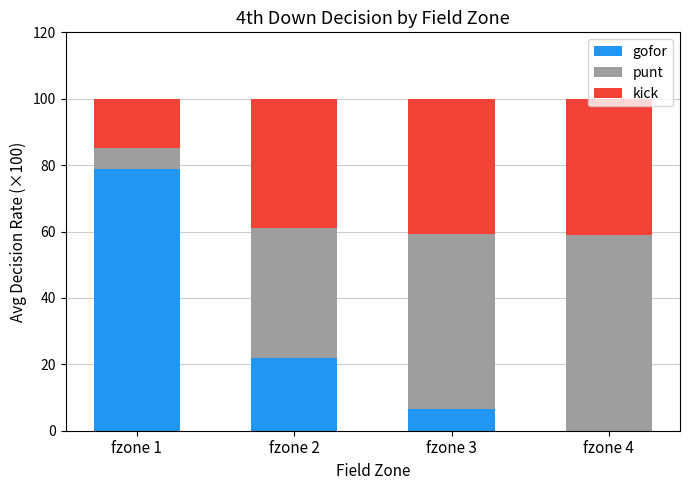

Are the bars horizontal?

No